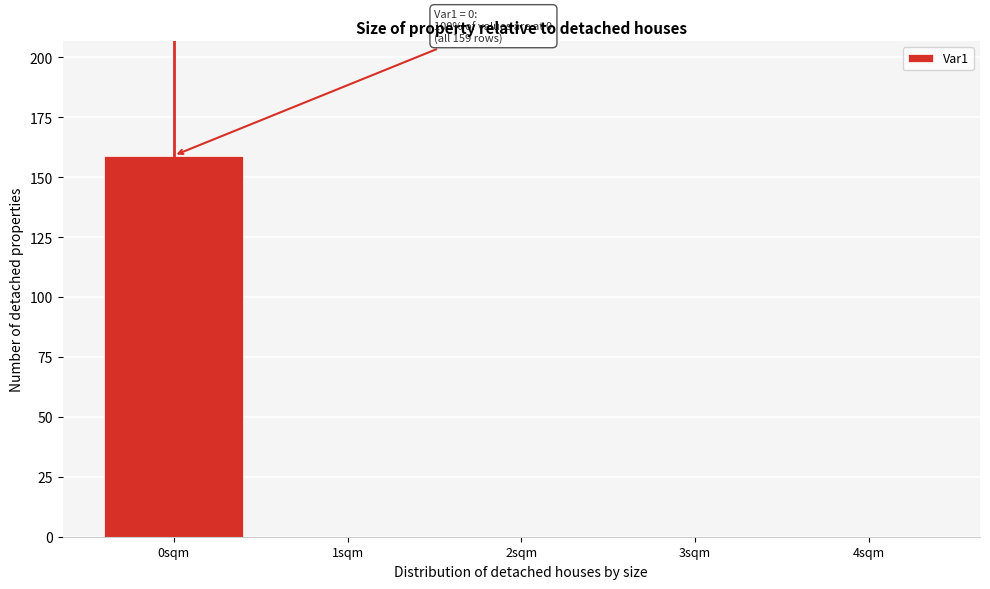

Which range on the x-axis has the tallest bar?

-0.5 to 0.5